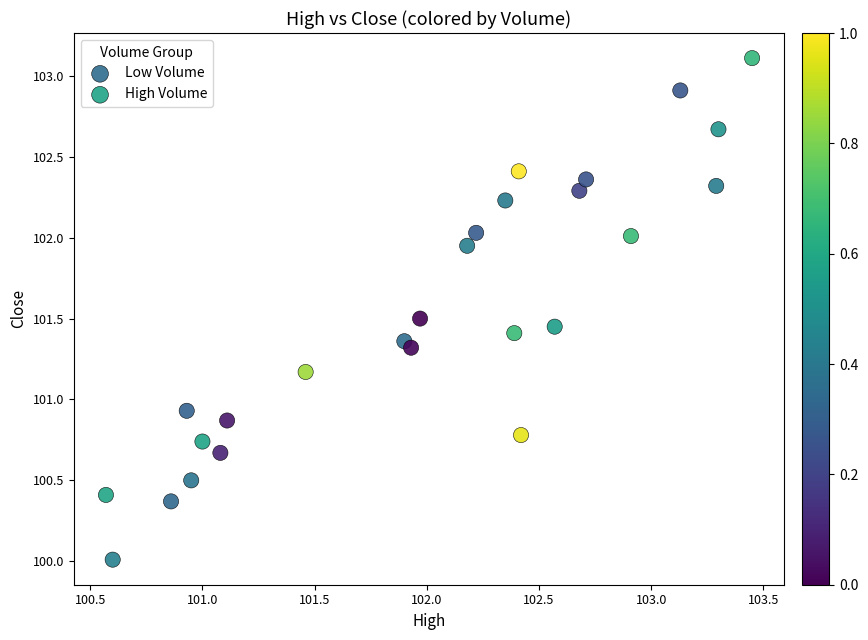

Which series has the largest Y range (max minus min)?

High Volume